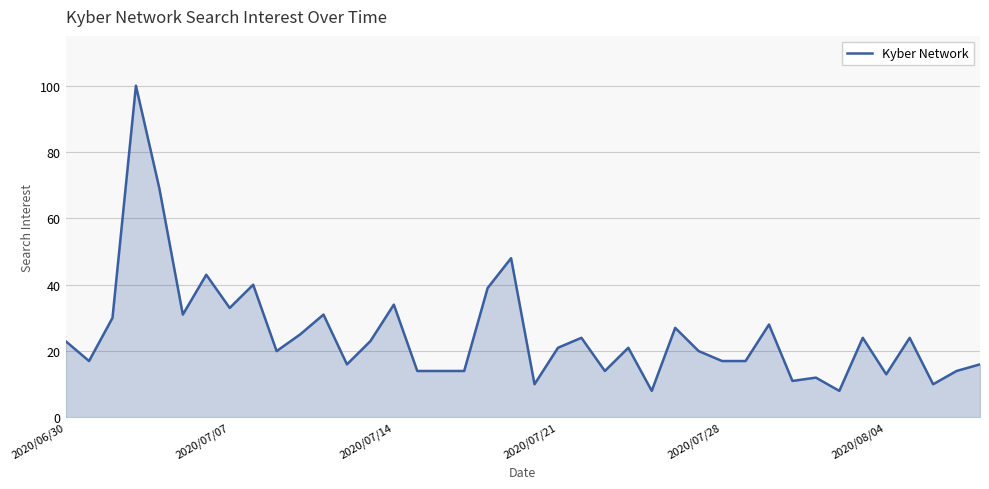

What is the difference between the maximum and minimum values?

92